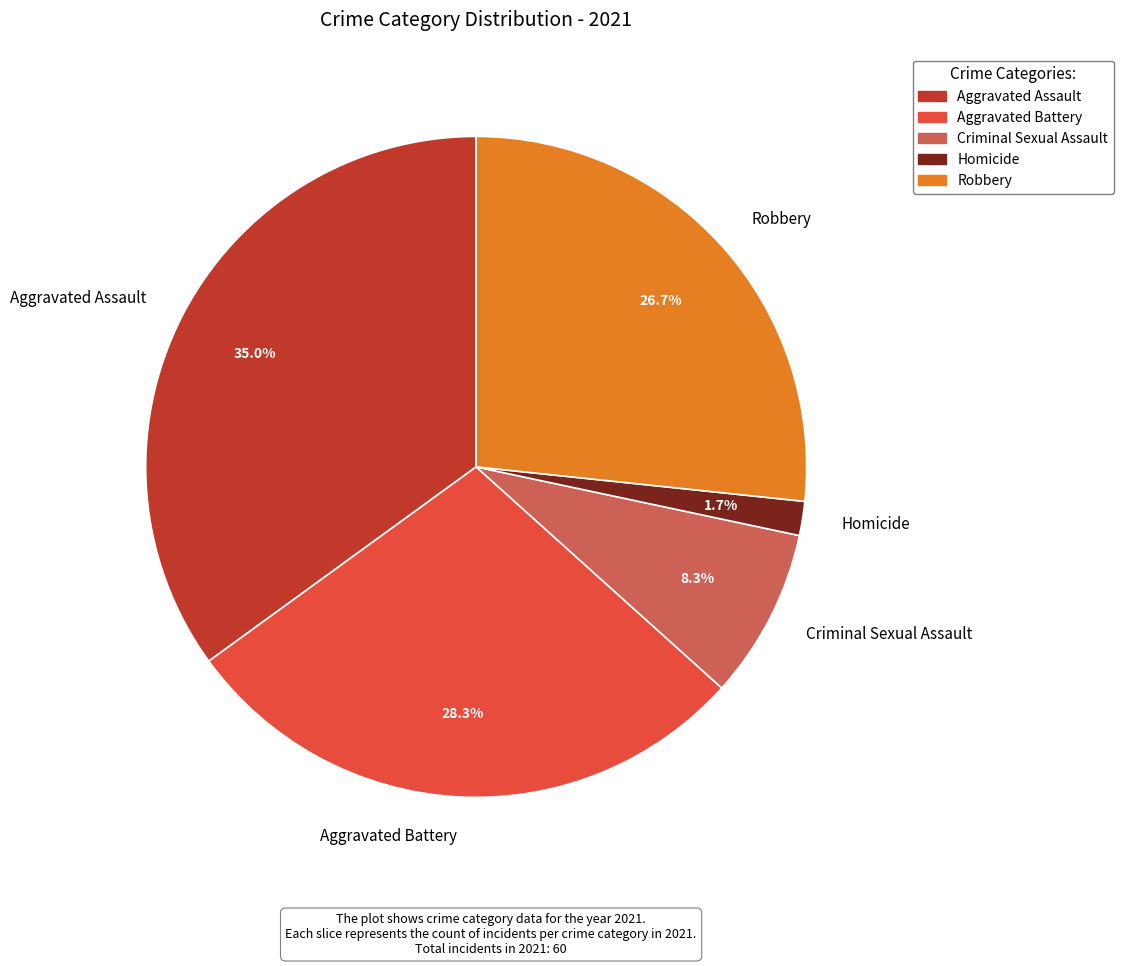

To the nearest percent, what portion does Aggravated Battery represent?

28%